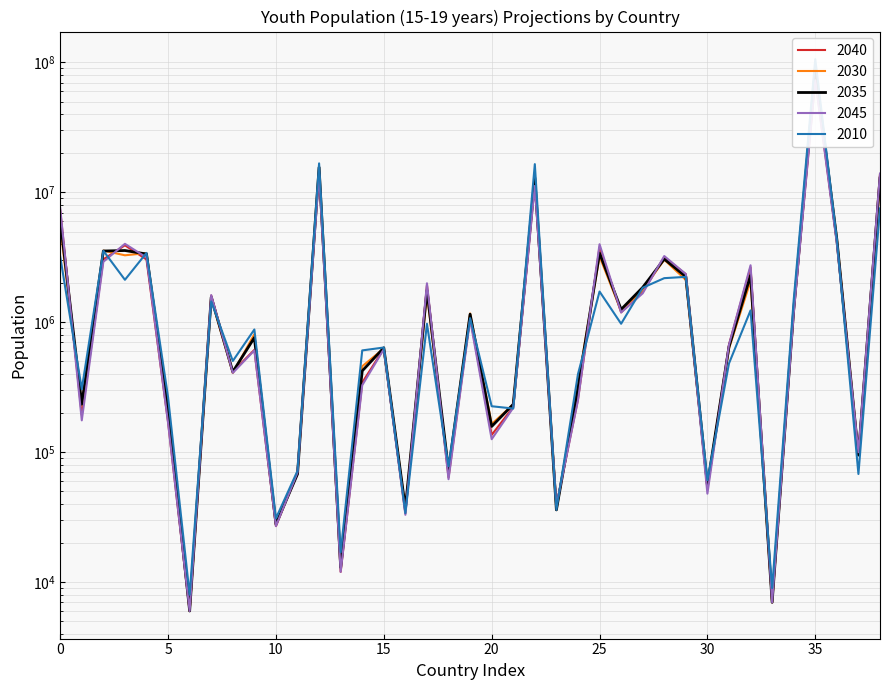

How many intersections are there between 2045 and 2035?

16